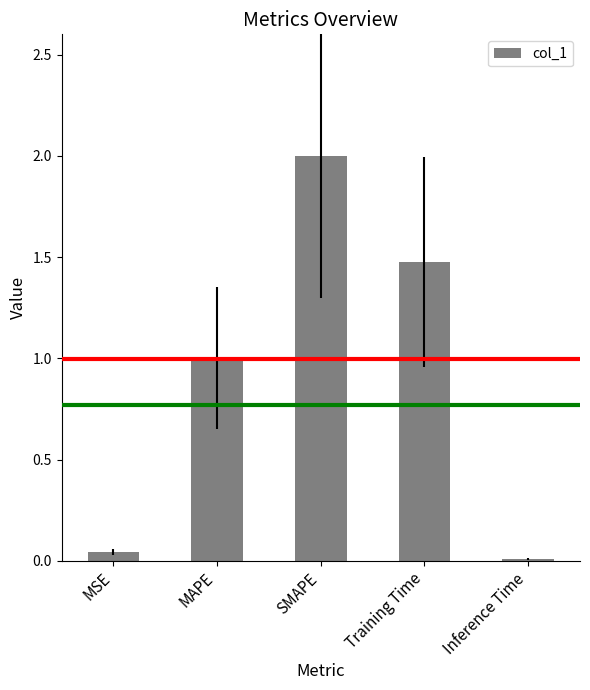

Count the number of categories in the chart.

5